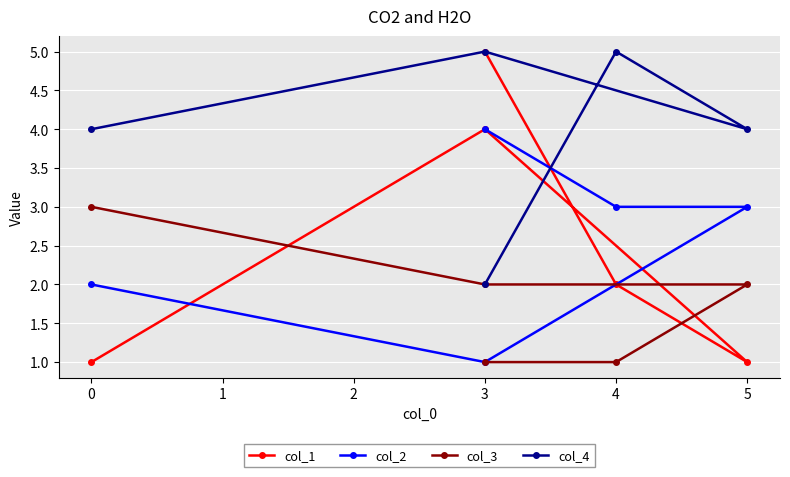

How many values in the col_1 series exceed 2?

2